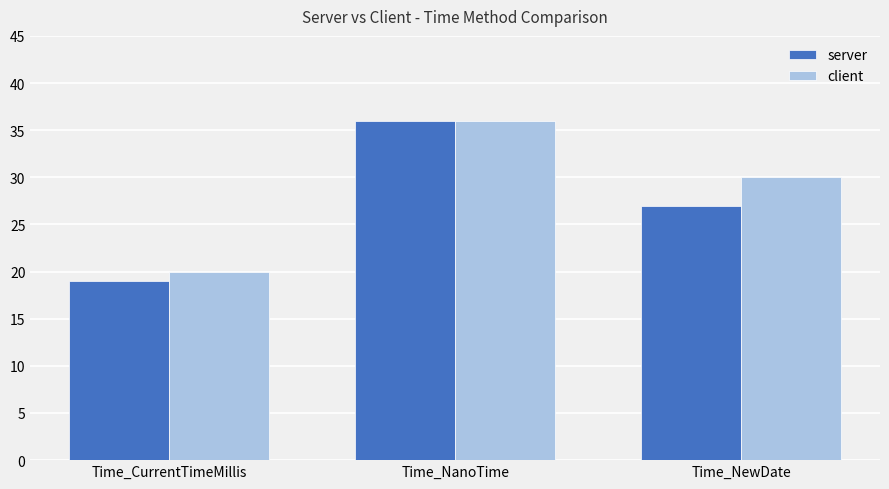

Which series has the largest total across all categories?

client